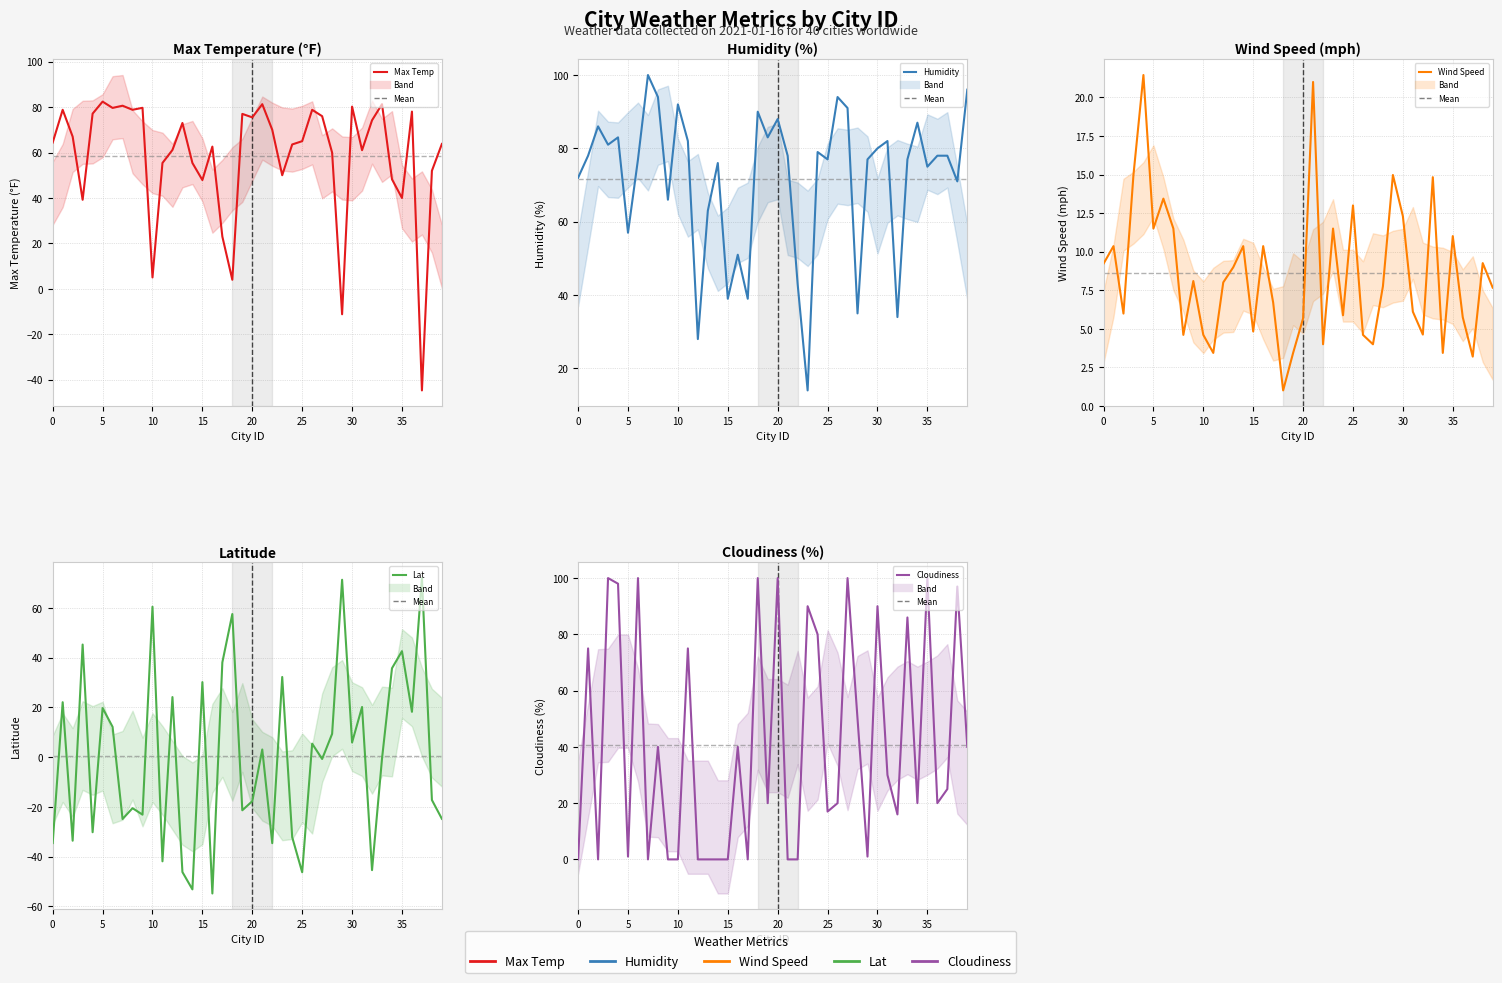

Read the Humidity value at 8.

94.0